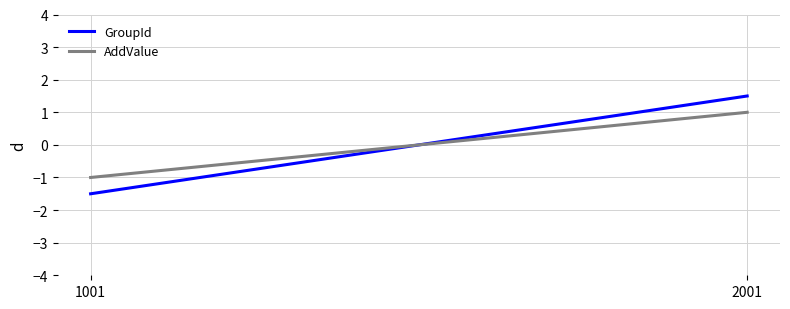

Reading right to left, list all the values displayed in this chart.

GroupId: 2001=1.5	1001=-1.5
AddValue: 2001=1.0	1001=-1.0